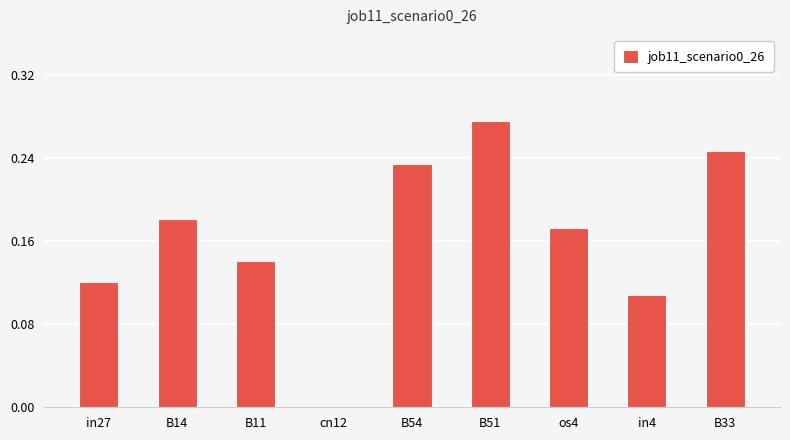

The value at B54 is 0.1. True or false?

False